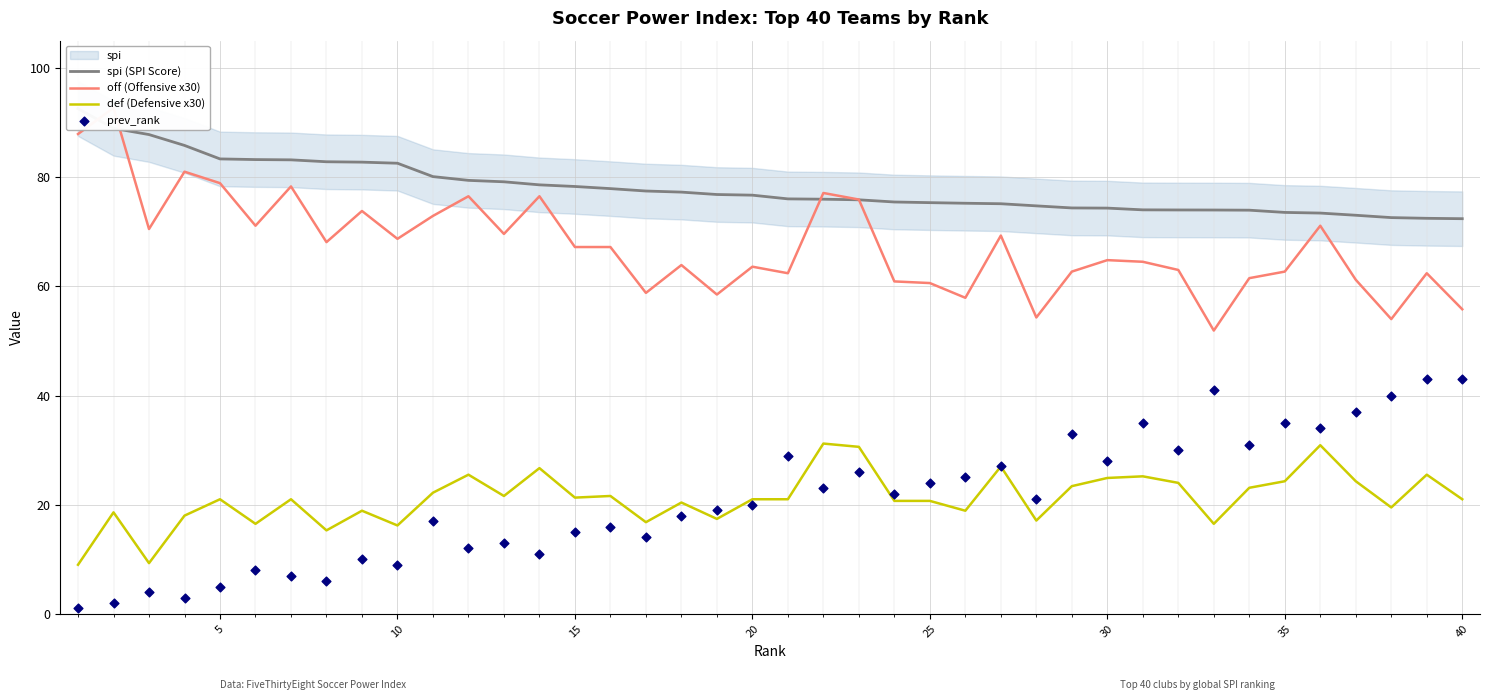

What is the lowest value of the def (Defensive x30) series?

9.0